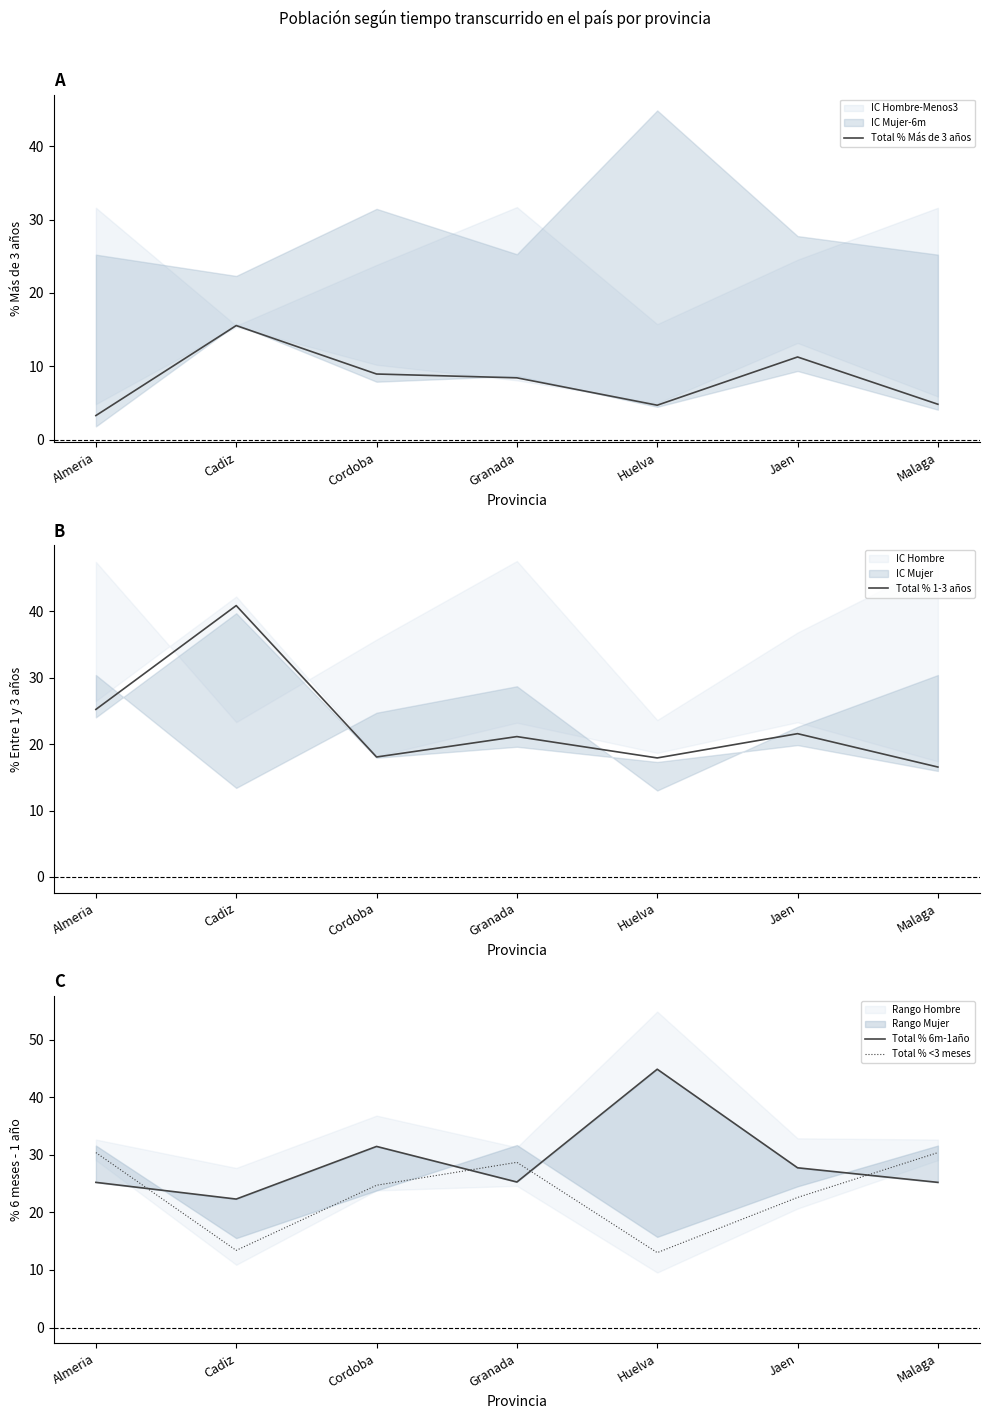

Is the value of Total % 1-3 años at Granada greater than the value of Total % <3 meses at Almeria?

No